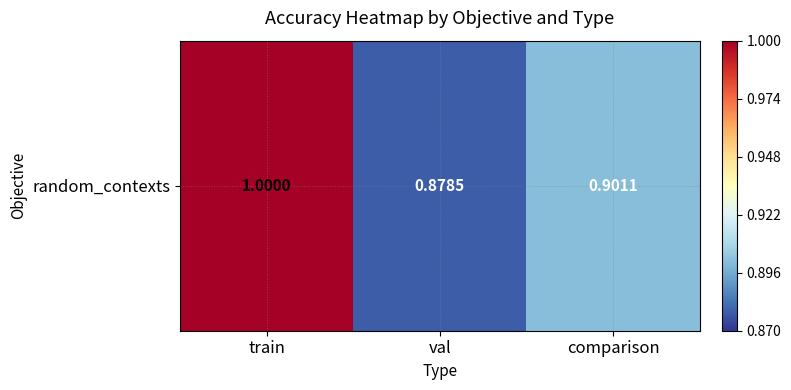

The chart shows a value of 1.8 at train. True or false?

False